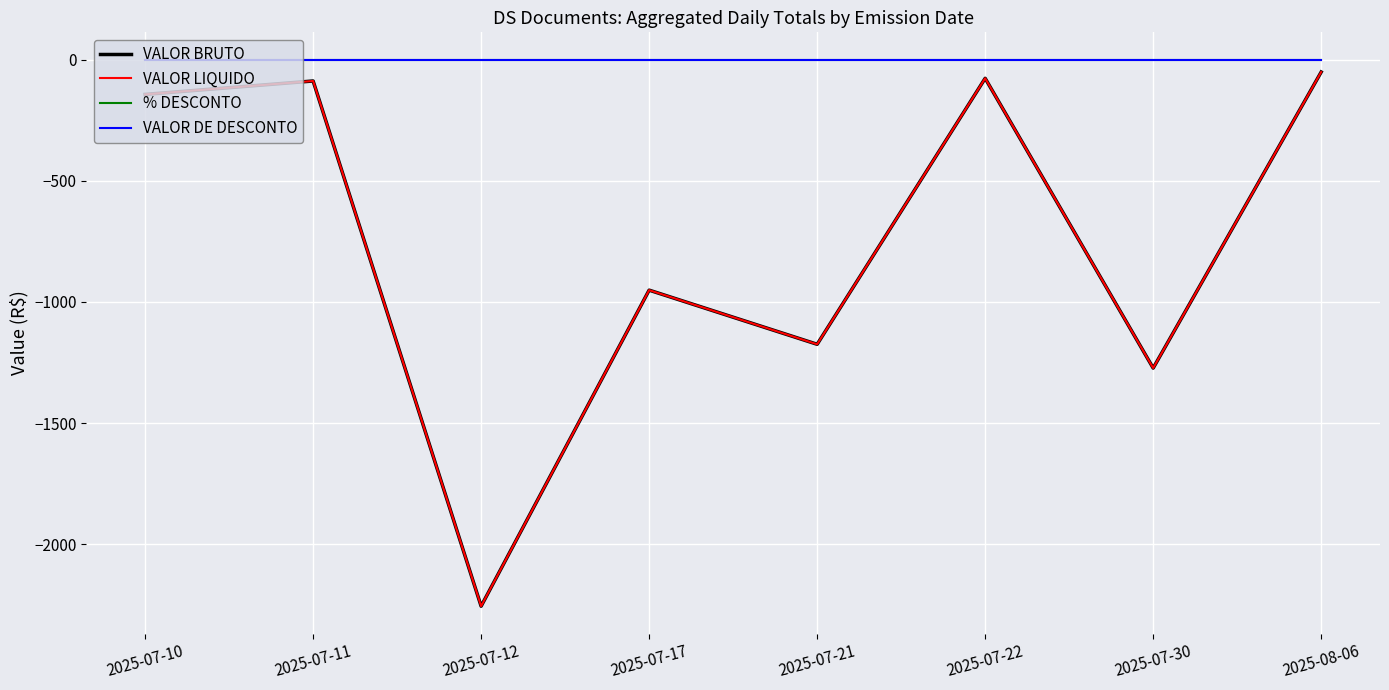

Does the chart display data point markers on the line(s)?

No